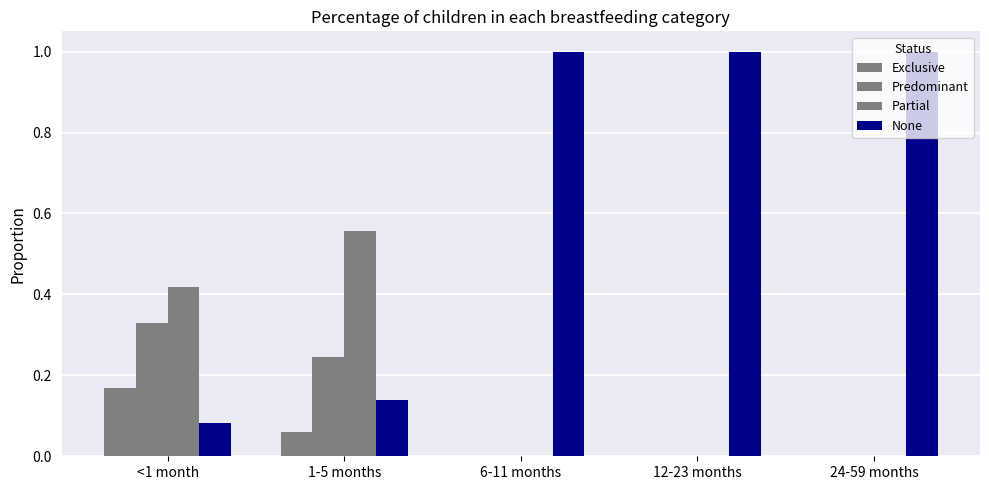

List the series in order of their peak value, highest first.

None, Partial, Predominant, Exclusive